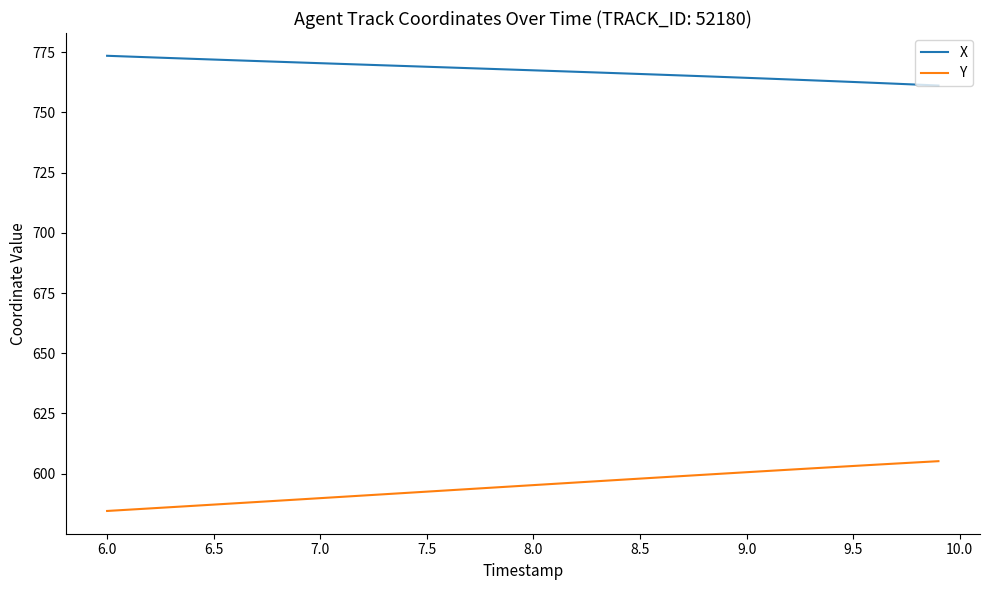

True or false: Y and X cross at least once.

False